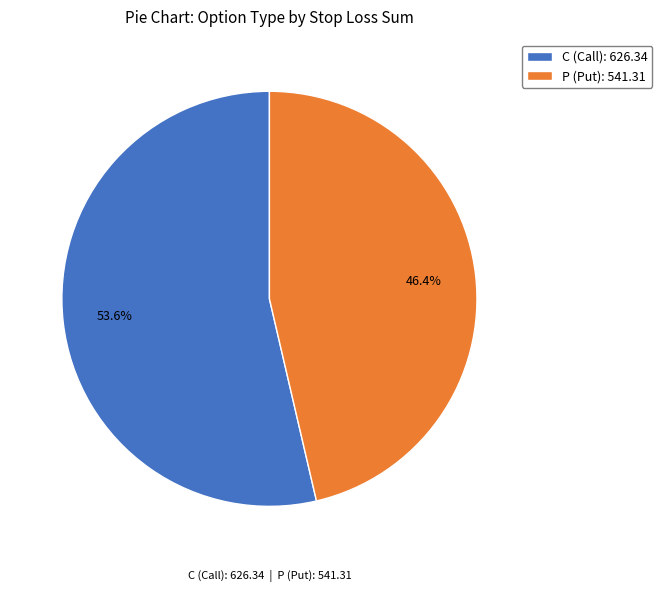

Which has a higher value, P (Put): 541.31 or C (Call): 626.34?

C (Call): 626.34